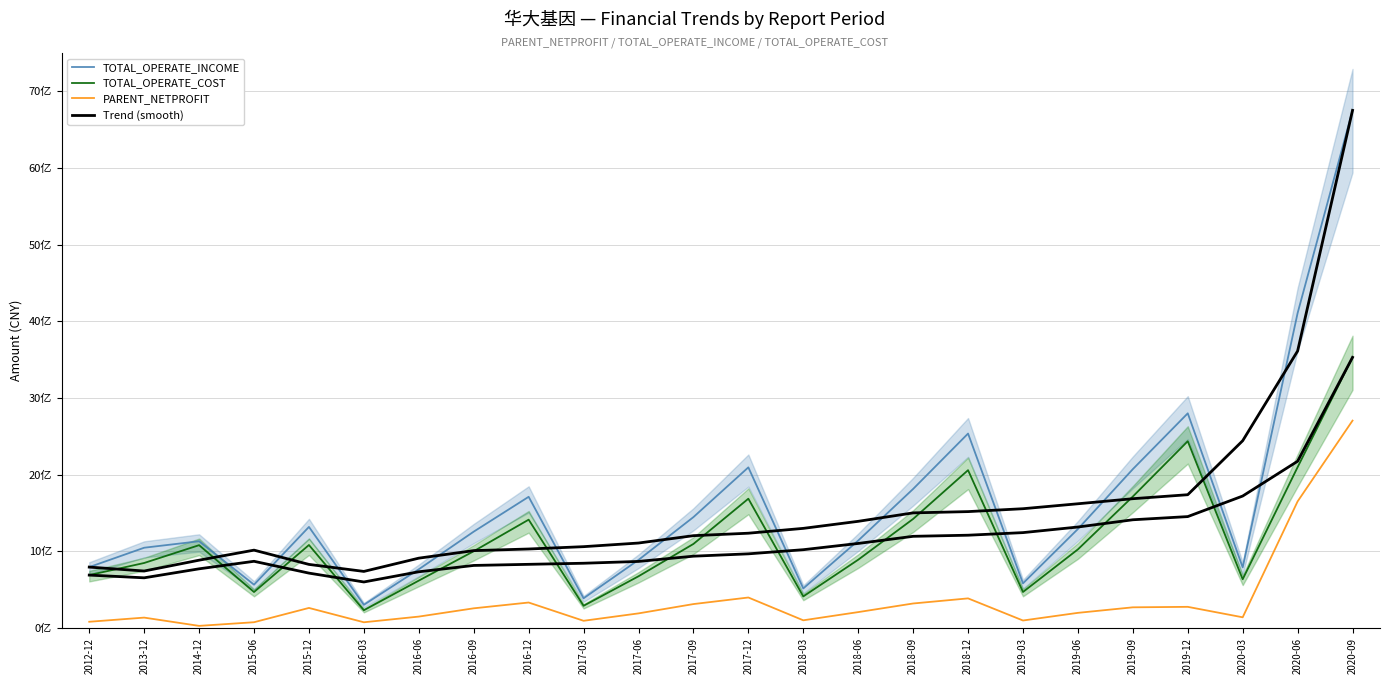

What is the maximum value for PARENT_NETPROFIT?

2705299035.1